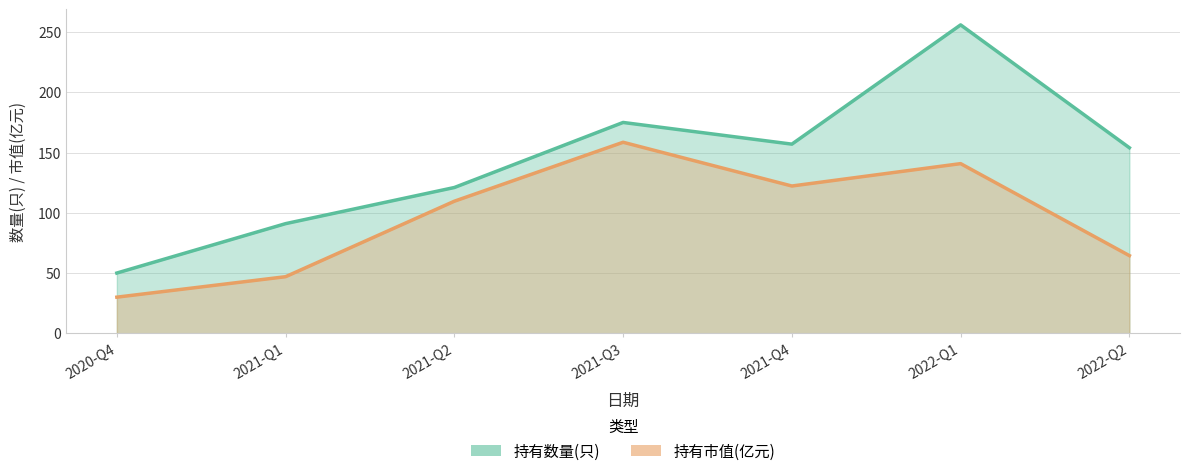

What is the total value across all series at 2021-Q1?

138.0